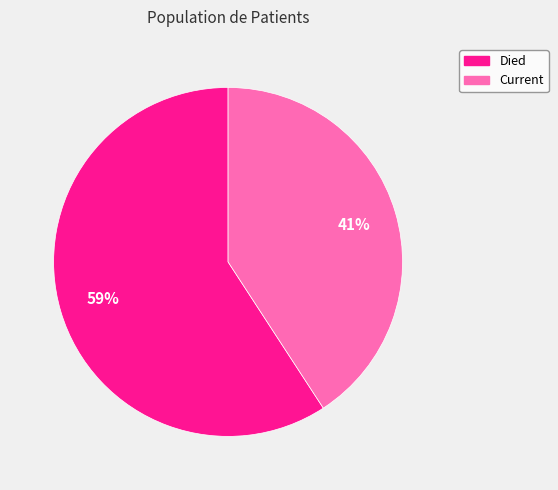

True or false: Current accounts for 41% of the total.

True